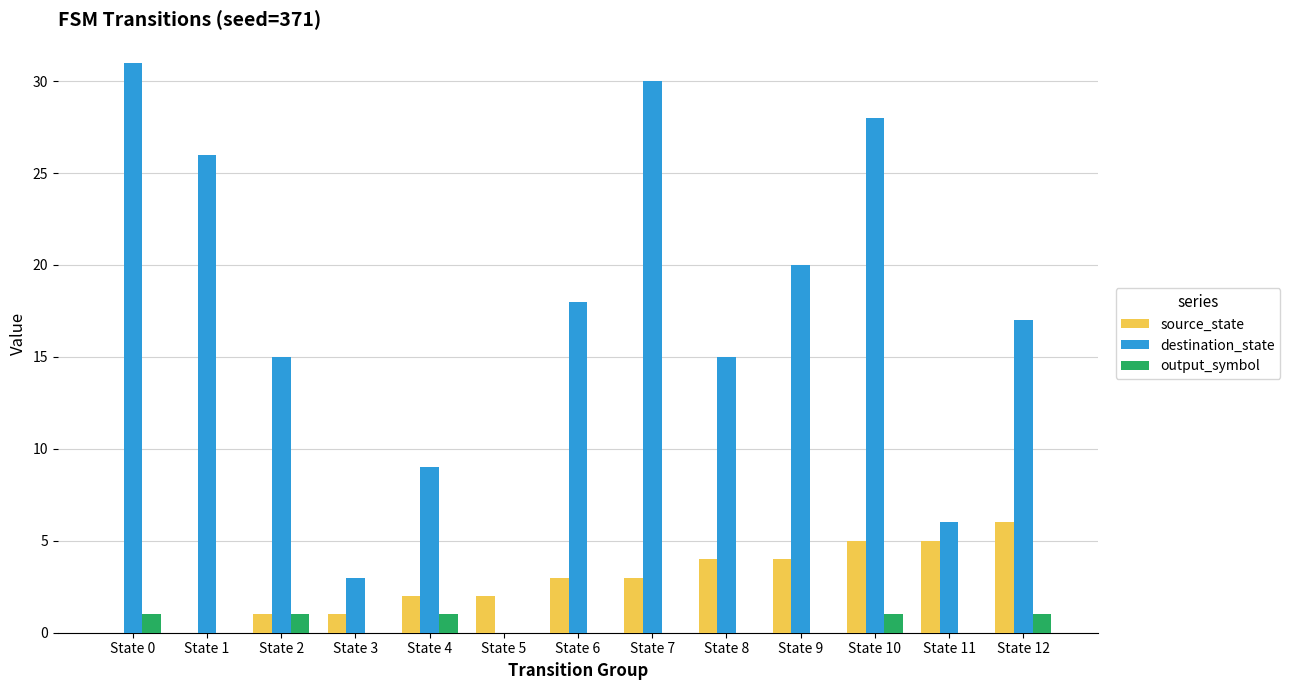

Reading left to right, transcribe all the data shown in this chart.

source_state: 0	0	1	1	2	2	3	3	4	4	5	5	6
destination_state: 31	26	15	3	9	0	18	30	15	20	28	6	17
output_symbol: 1	0	1	0	1	0	0	0	0	0	1	0	1